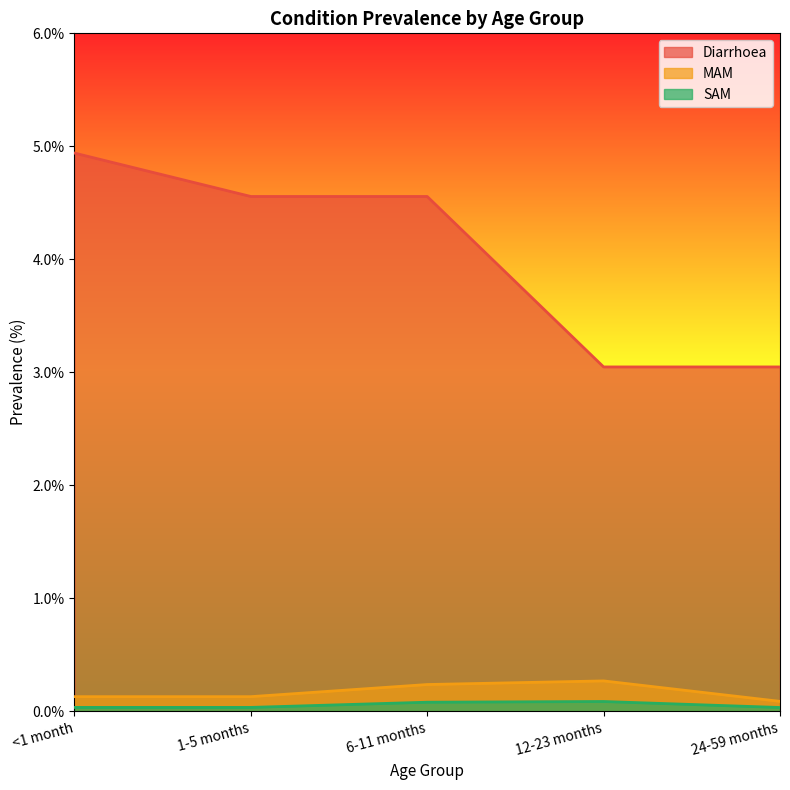

Does the chart display data point markers on the line(s)?

No